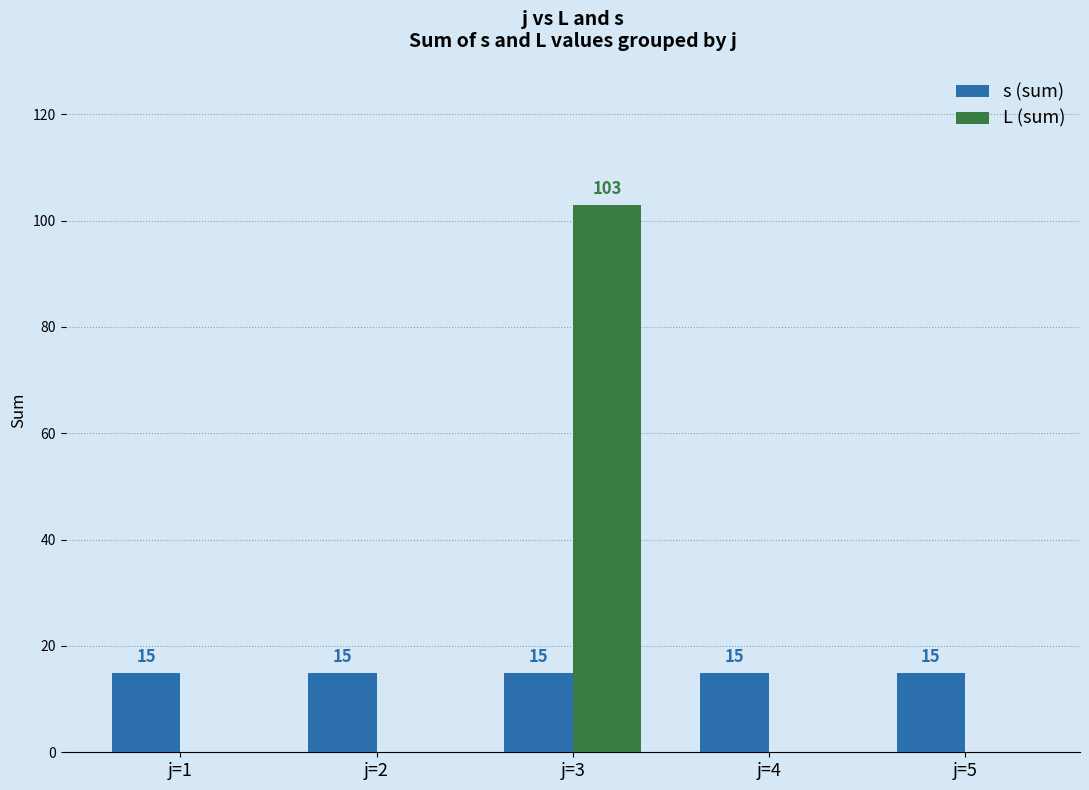

Is it true that s (sum) equals 15 at j=5?

True